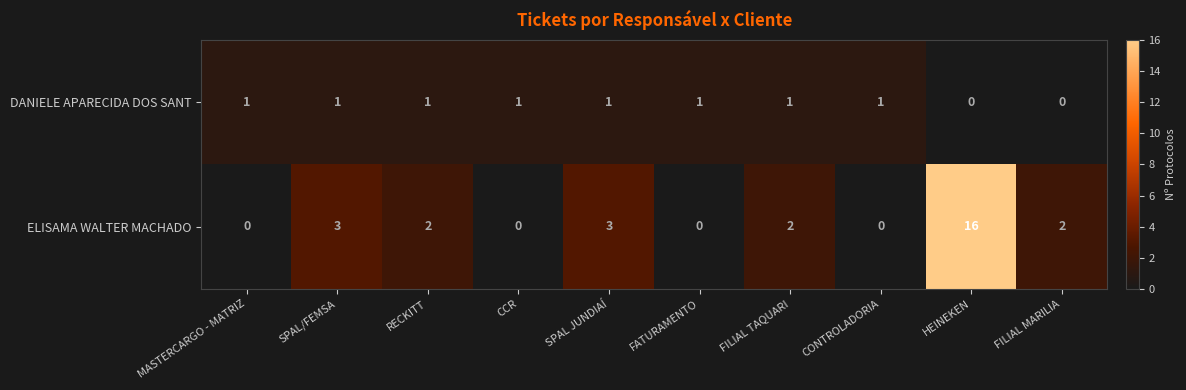

At which category is the sum across all series the highest?

HEINEKEN